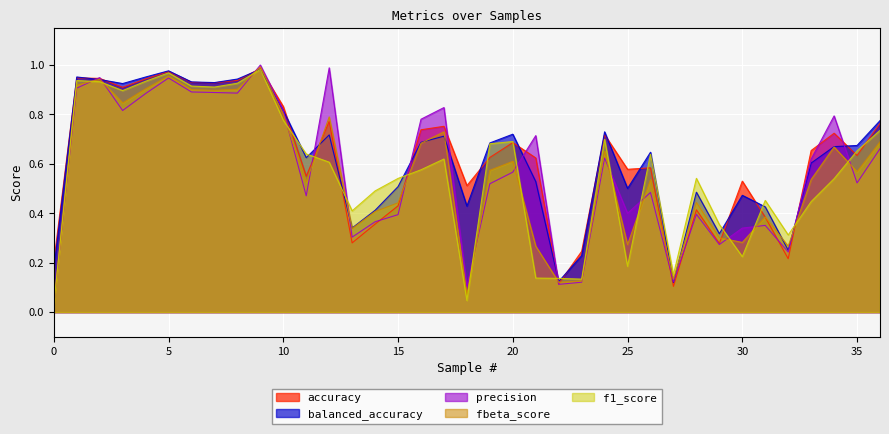

Between 7 and 27, which series saw the biggest shift?

accuracy